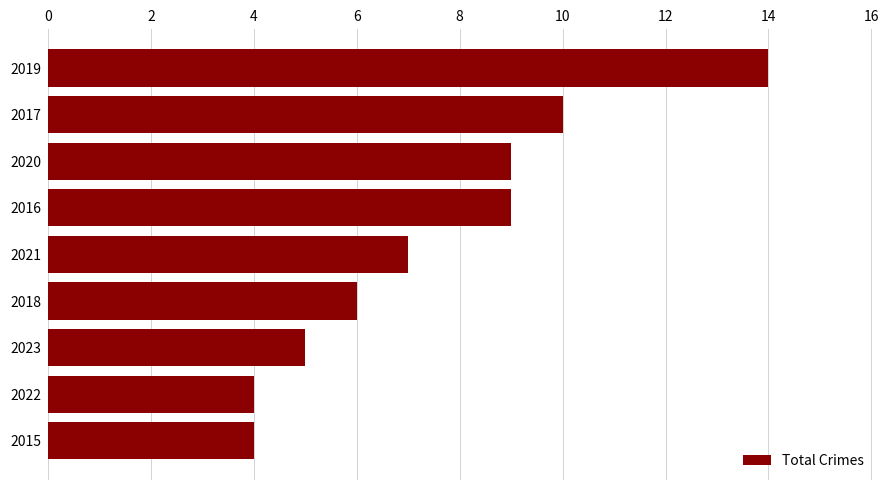

What is the change in value from 2015 to 2021?

+3